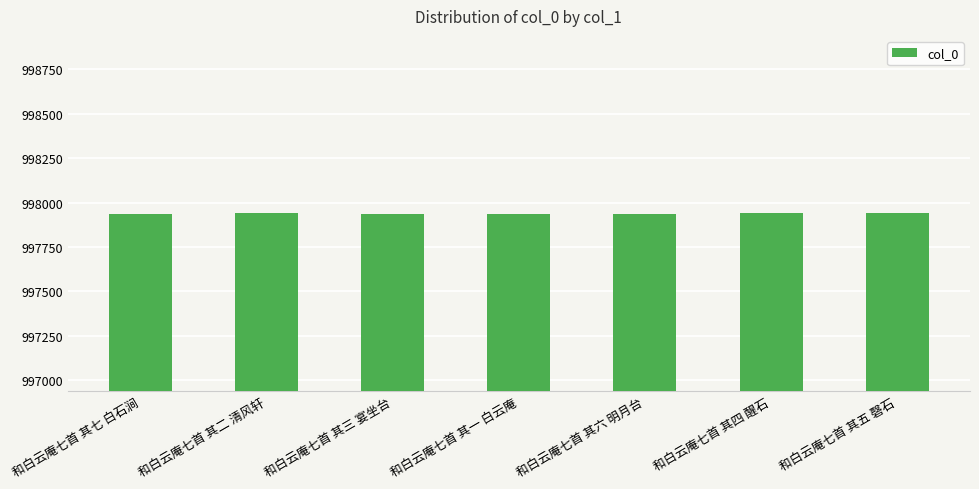

Count the number of data series in this chart.

1